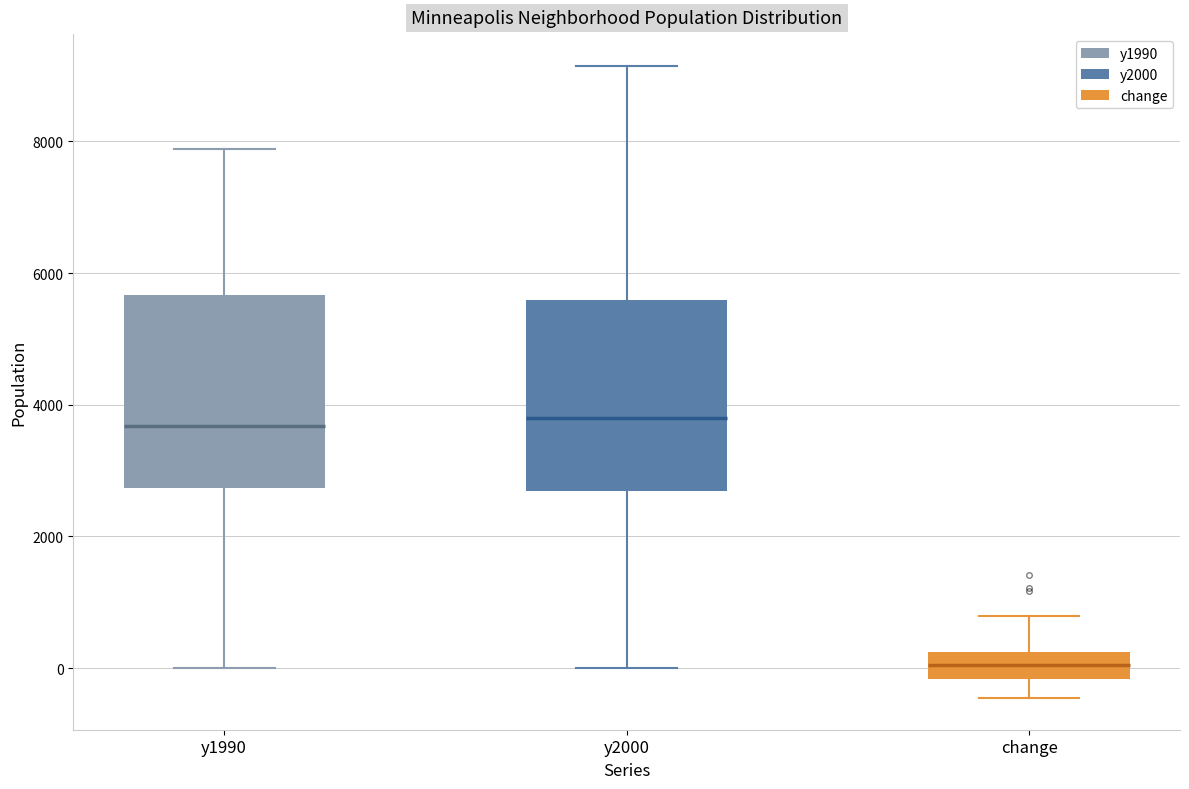

Reading left to right, read every box against the y-axis: the position of its median line, the range the box covers, and the ends of its whiskers. The values are not printed on the chart, so give them approximately, as read against the axis.

y1990: median 3600, box 2800 to 5600, whiskers 0 to 7800
y2000: median 3800, box 2600 to 5600, whiskers 0 to 9200
change: median 0, box -200 to 200, whiskers -400 to 800